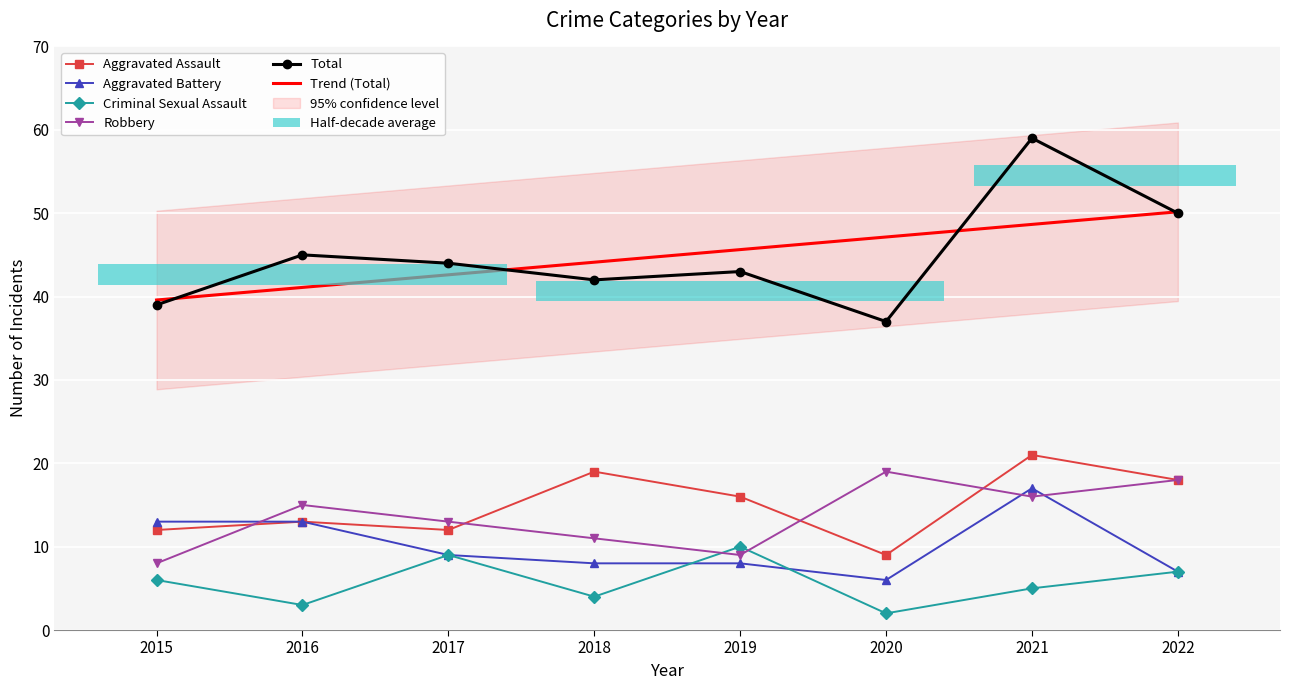

At how many categories does at least one series exceed 4?

8